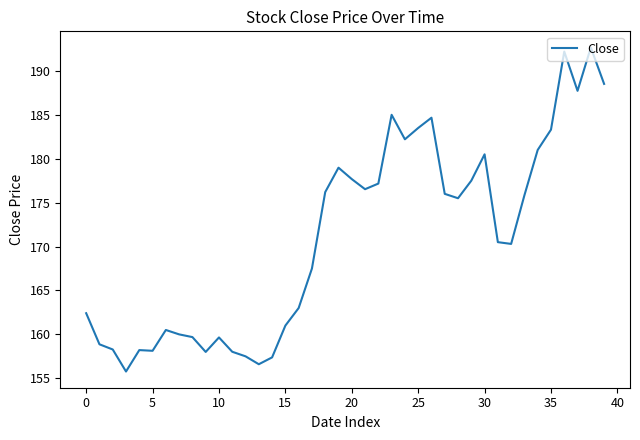

What is the minimum value shown in the chart?

155.8